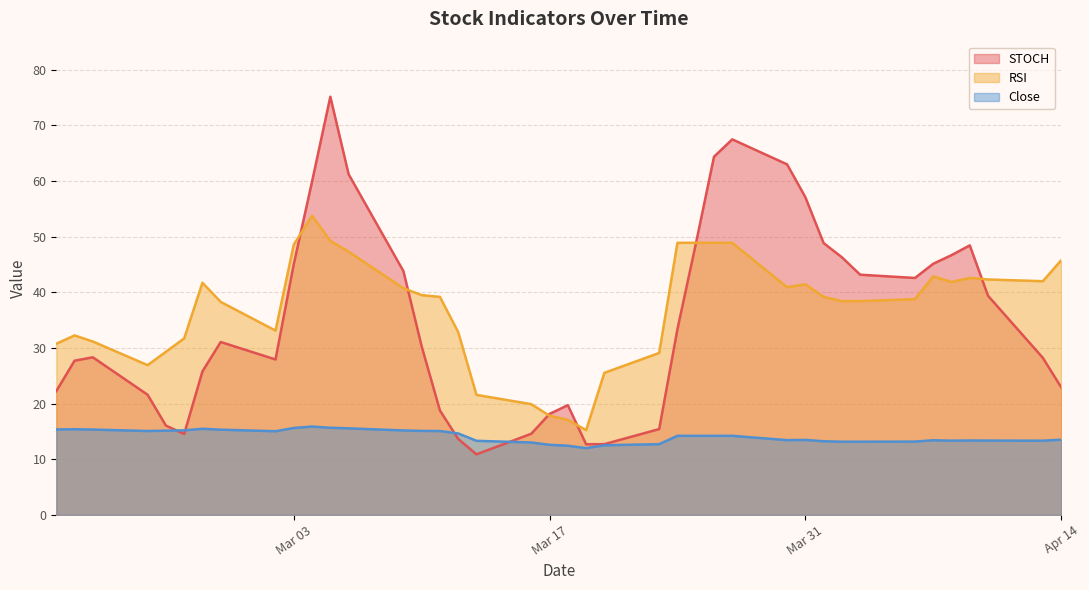

What is the maximum value shown in the chart?

75.1